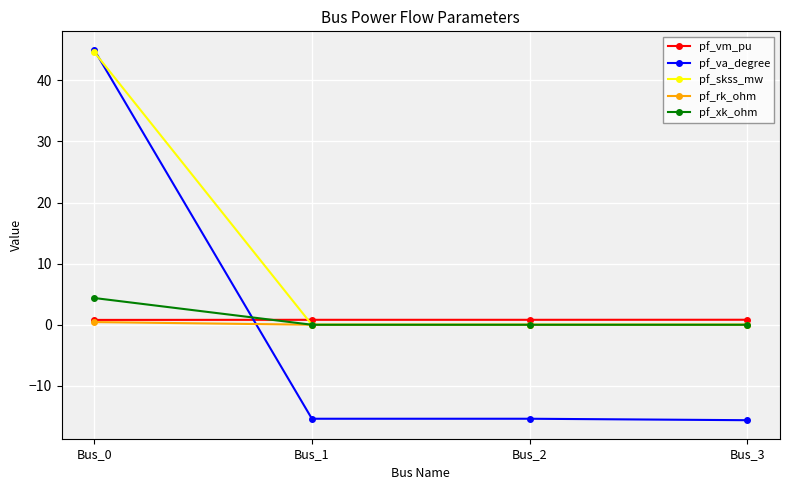

True or false: pf_skss_mw has more than 2 points higher than both neighbors.

False